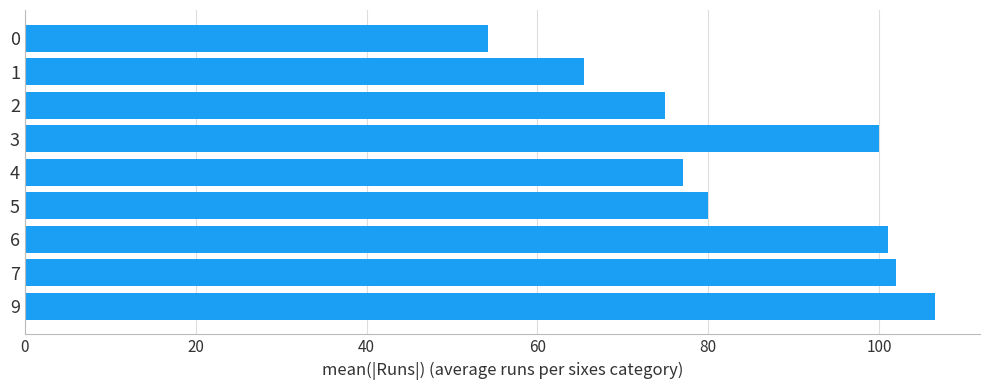

What is the ratio of the value at 1 to the value at 2?

0.9